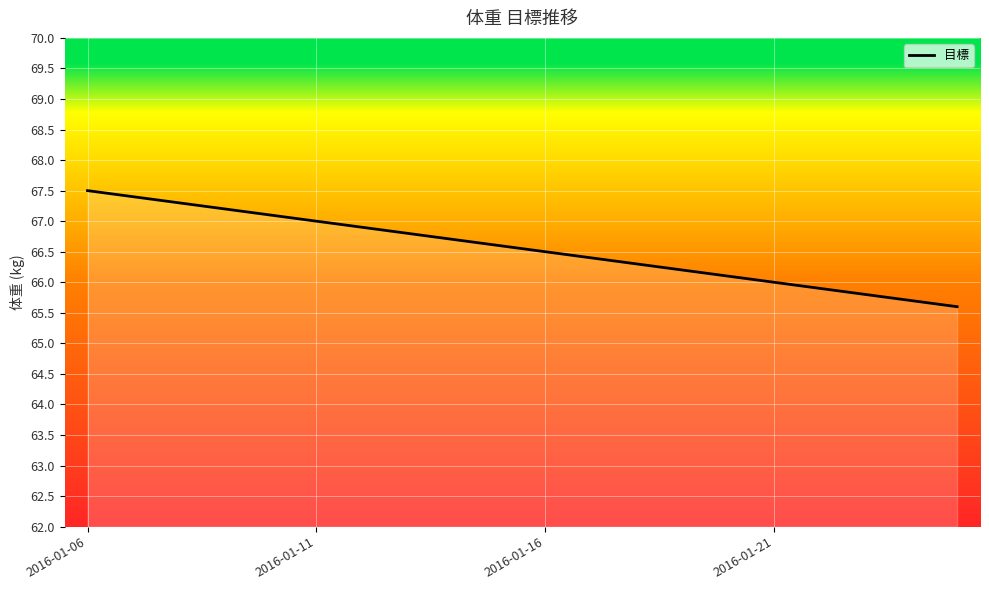

What is the greatest value displayed?

67.5